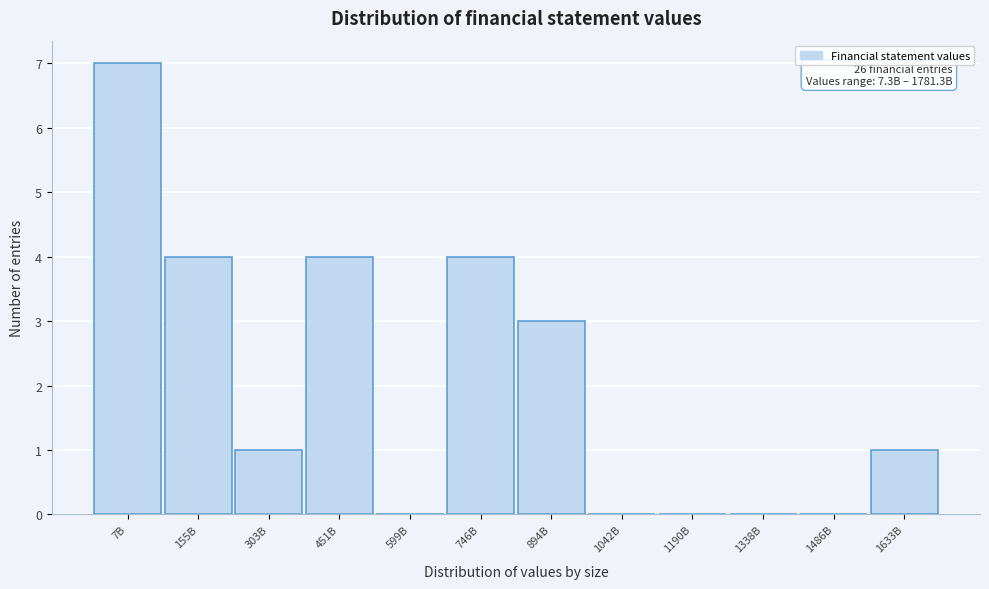

Reading left to right, what are all the values shown in this chart?

7B=7	155B=4	303B=1	451B=4	599B=0	746B=4	894B=3	1042B=0	1190B=0	1338B=0	1486B=0	1633B=1